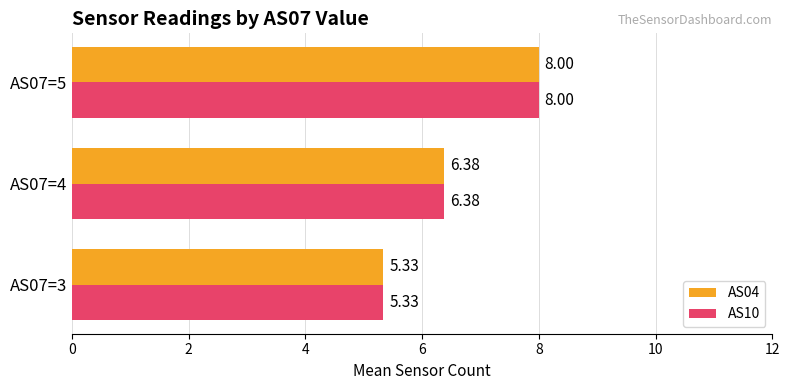

What is the sum of all AS04 values?

19.7